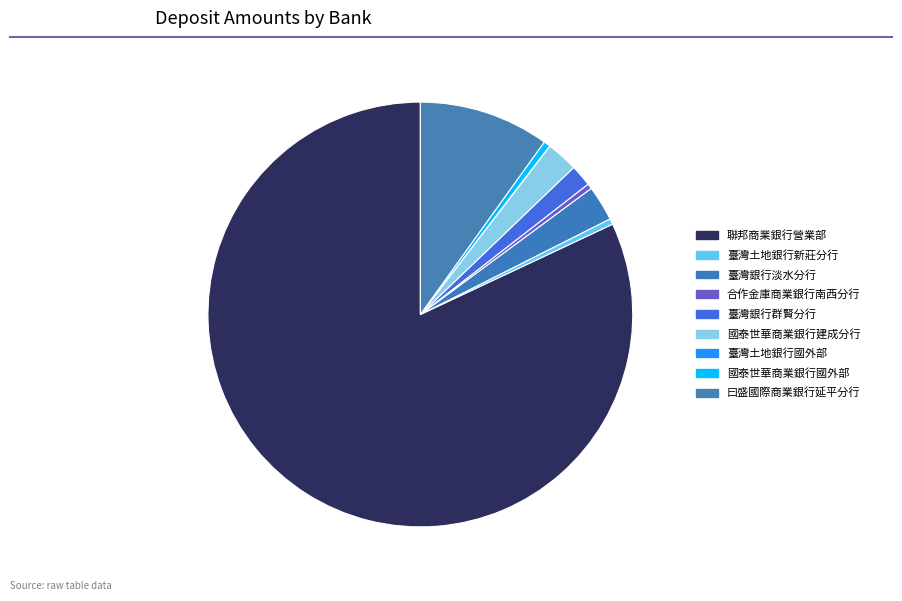

What percentage is the 臺灣銀行淡水分行 slice, to the nearest percent?

3%